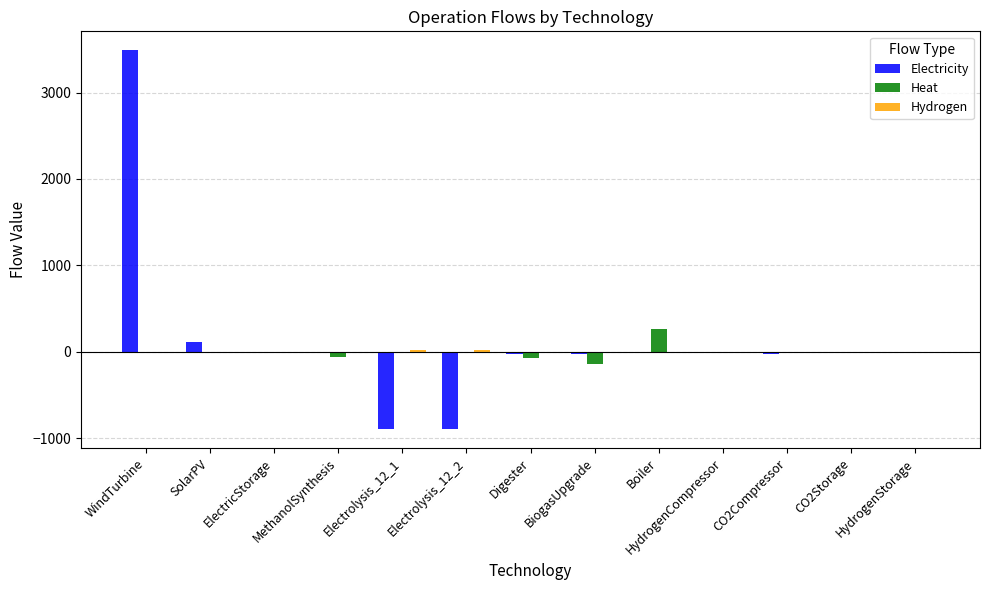

What is the difference between the Electricity values at SolarPV and BiogasUpgrade?

140.7